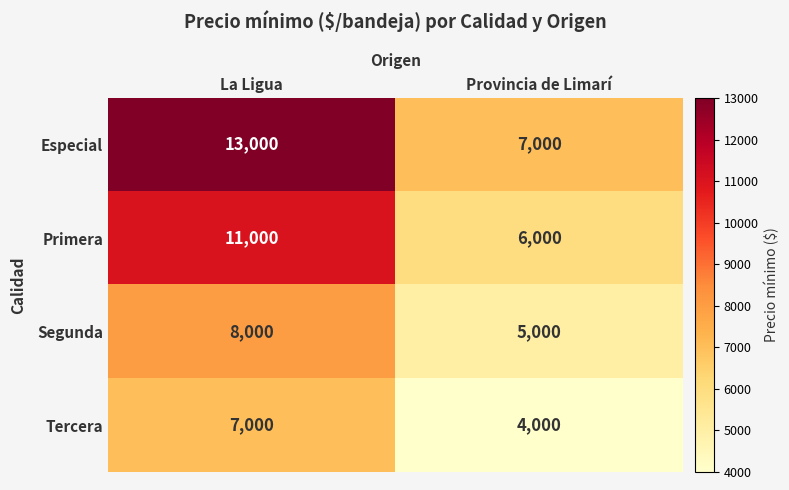

What is the minimum value shown in the chart?

4000